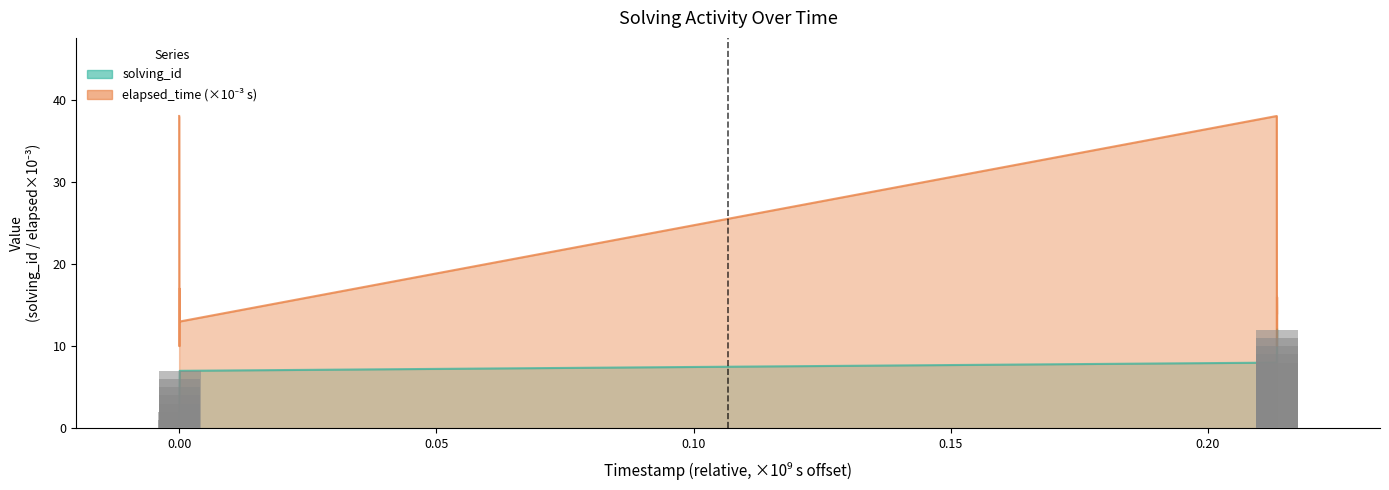

What is the sum of the solving_id values at 1573891646491 and 1573891680371?

18